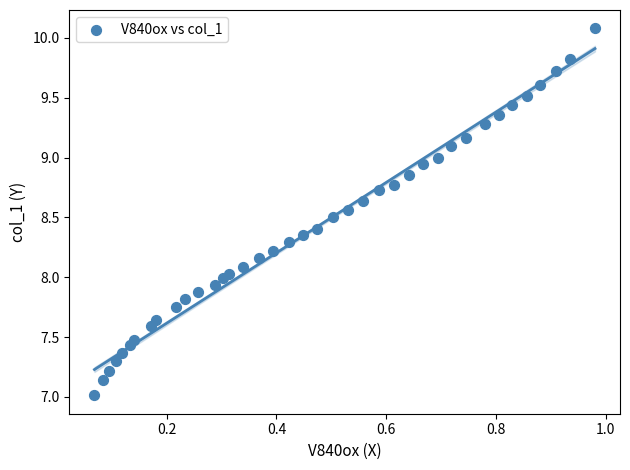

What is the range of X values (max minus min)?

0.9